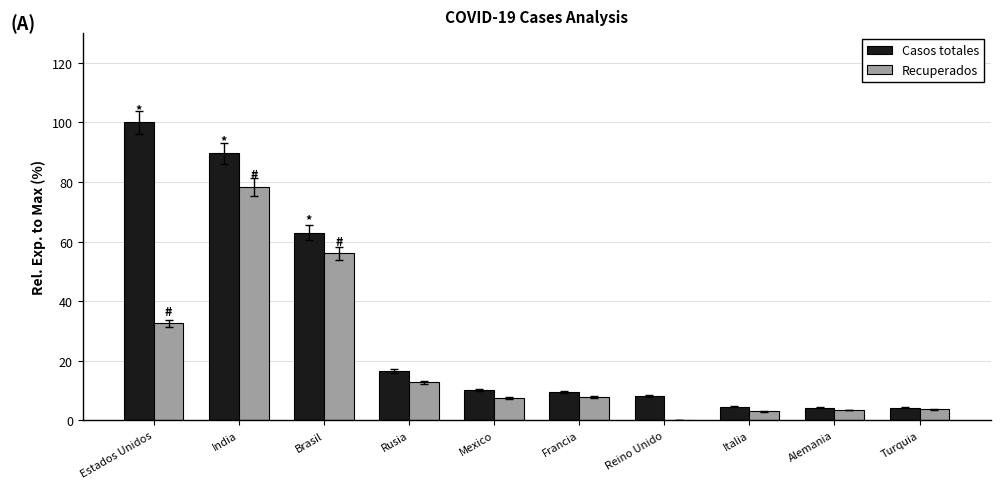

What is the sum of all Casos totales values?

310.0